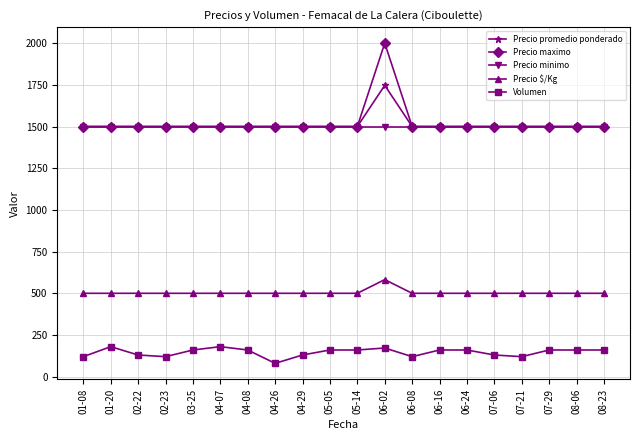

The value of Precio minimo at 04-26 is 1500. True or false?

True